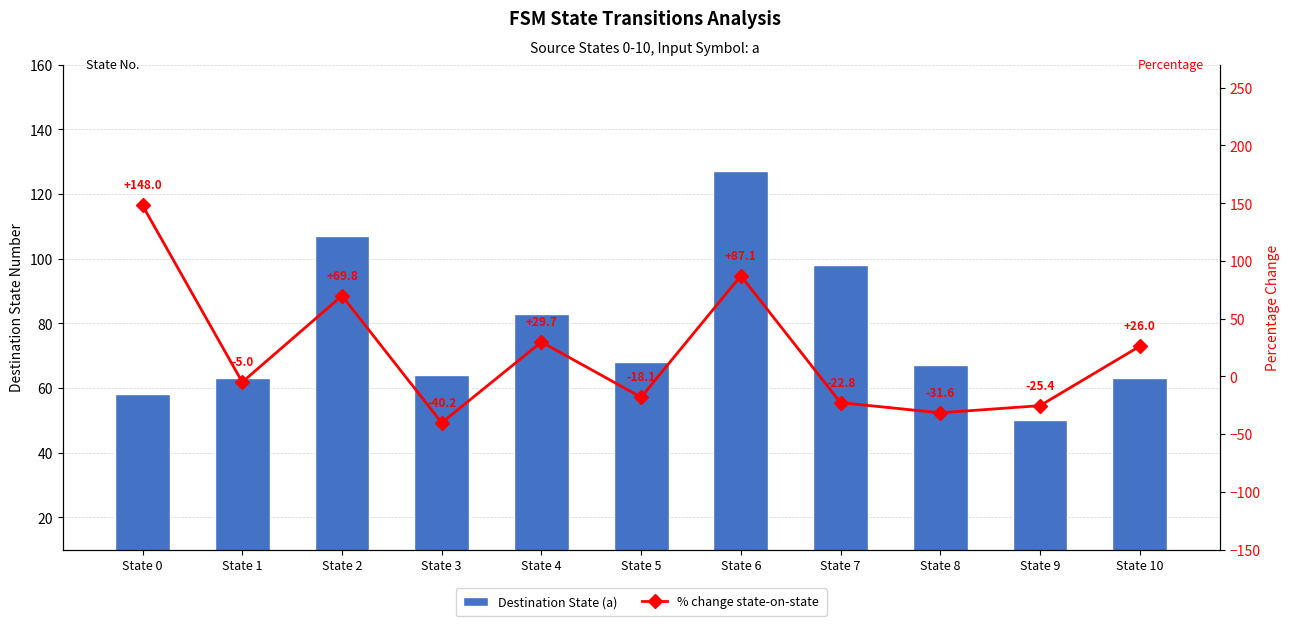

Between State 7 and State 8, which series saw the biggest shift?

Destination State (a)